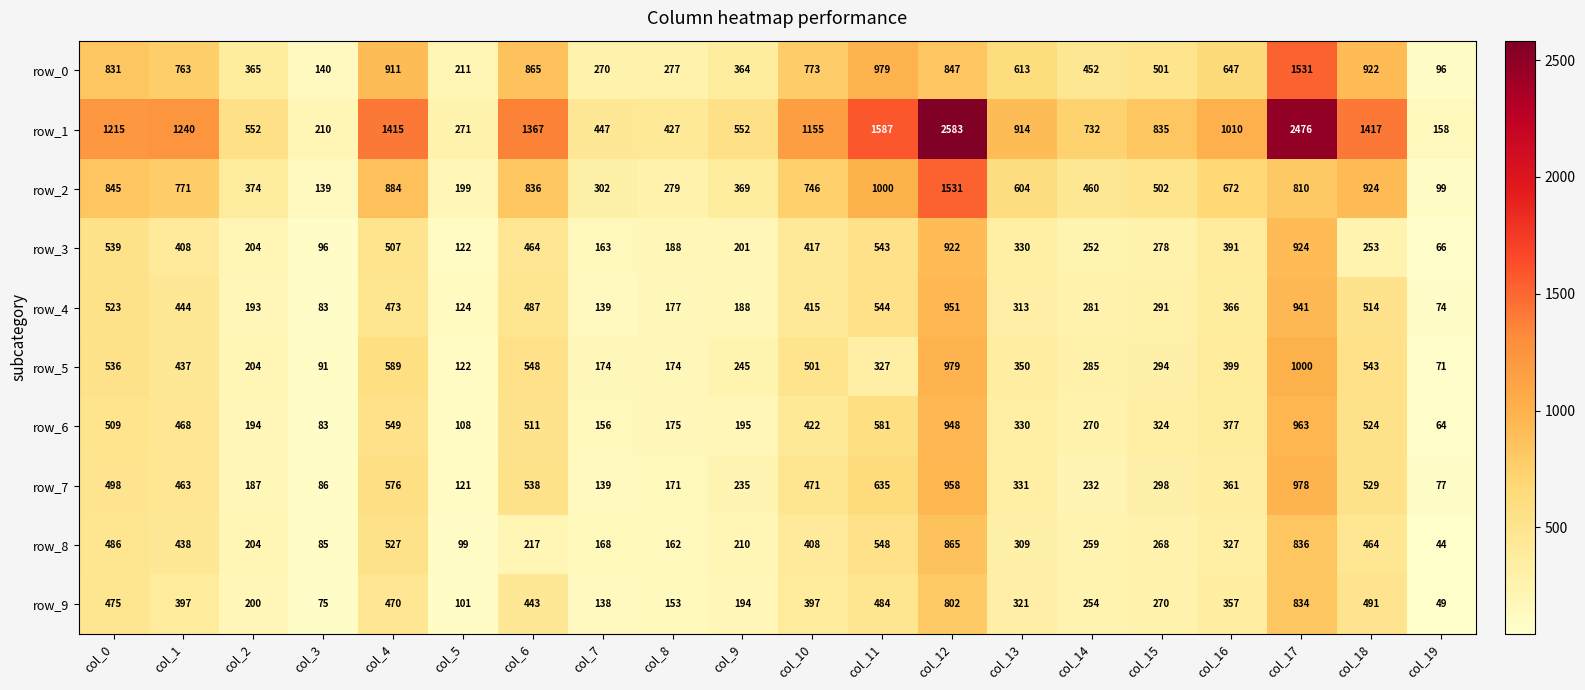

What is the difference between the row_4 values at col_10 and col_16?

49